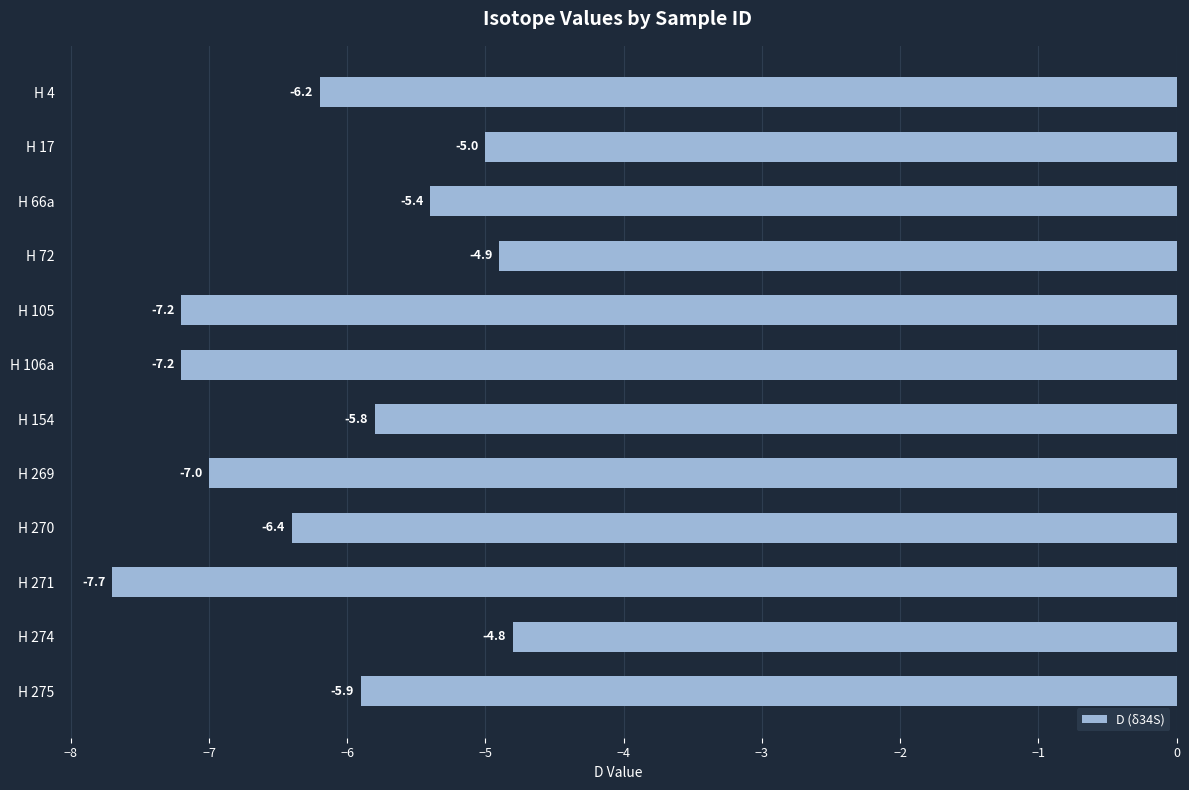

What is the smallest value displayed?

-7.7